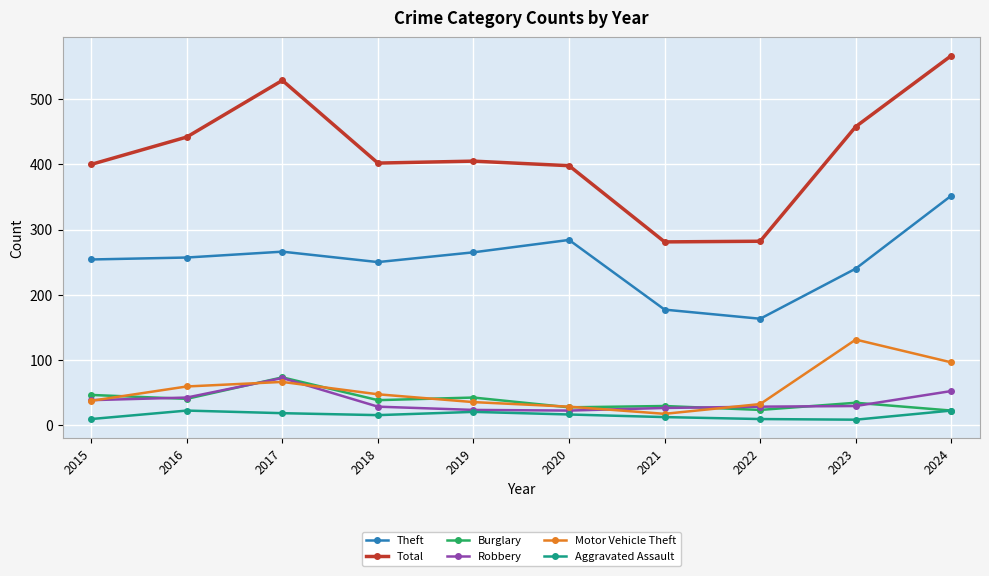

Which series has the largest total across all categories?

Total